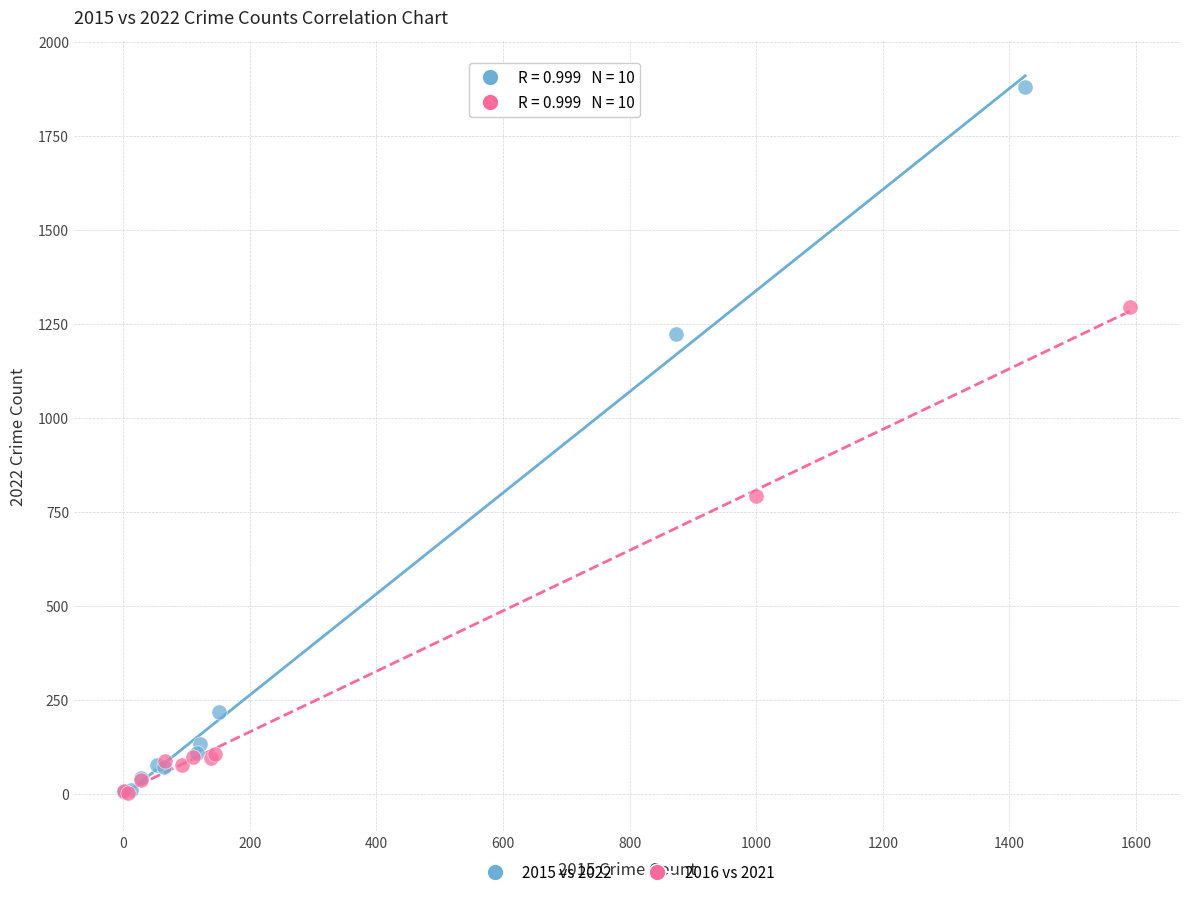

Which series reaches the maximum Y coordinate?

2015 vs 2022